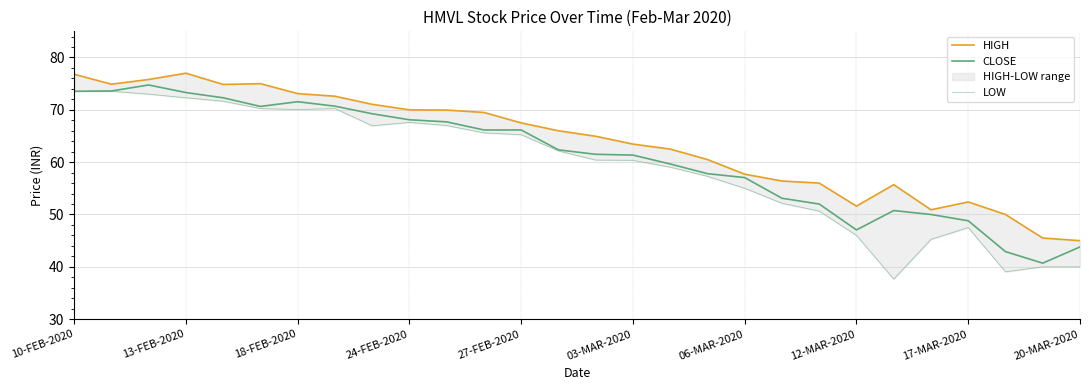

True or false: HIGH and LOW cross at least once.

False